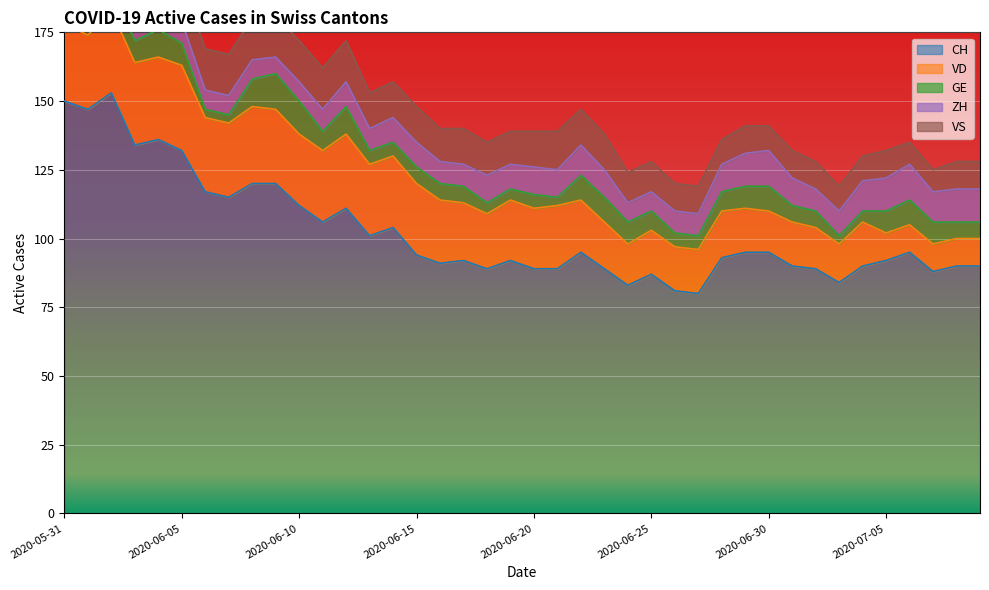

What position from the right is 2020-06-28?

12